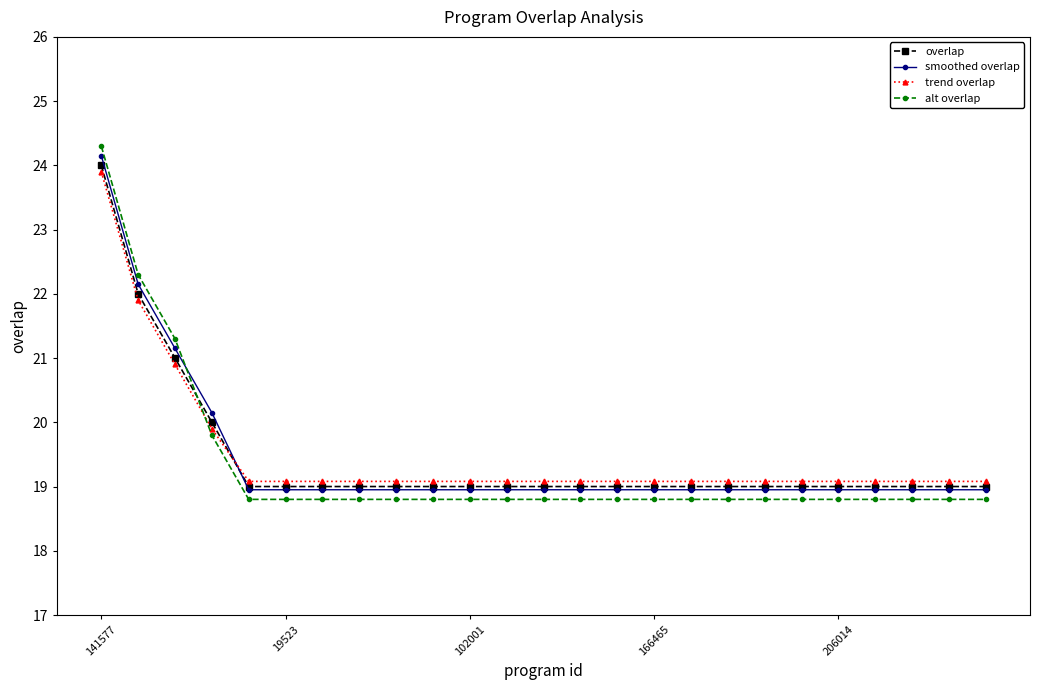

What are all the series names shown in the legend?

overlap, smoothed overlap, trend overlap, alt overlap